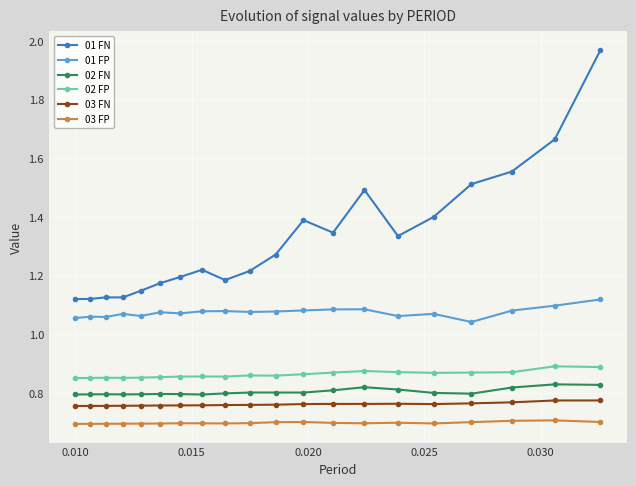

How many 01 FP values are between 1 and 2?

20